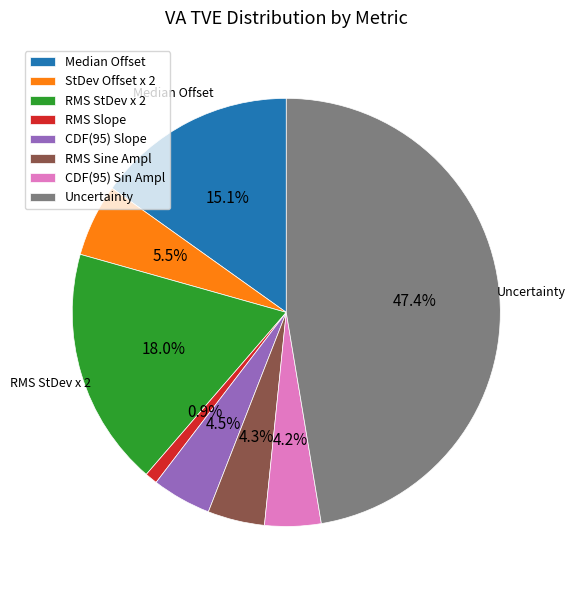

Is CDF(95) Sin Ampl the majority of the pie?

No